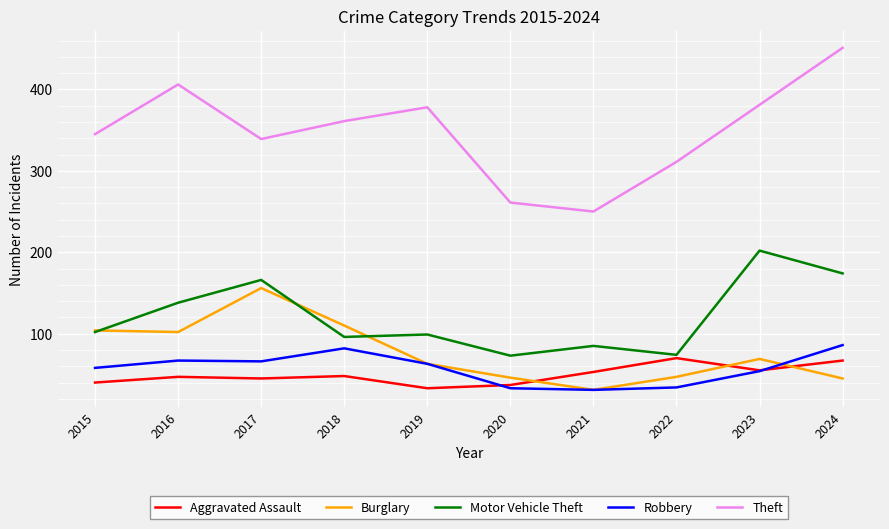

At how many categories does at least one series exceed 122?

10